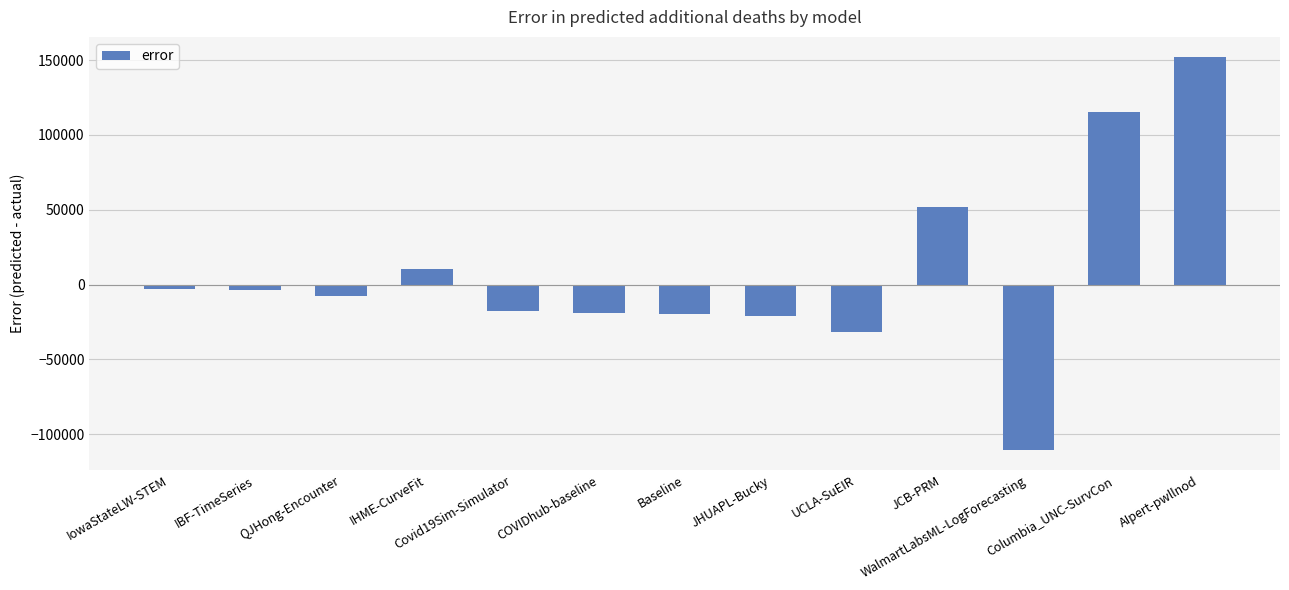

What is the value of the 12th bar from the left?

115621.0